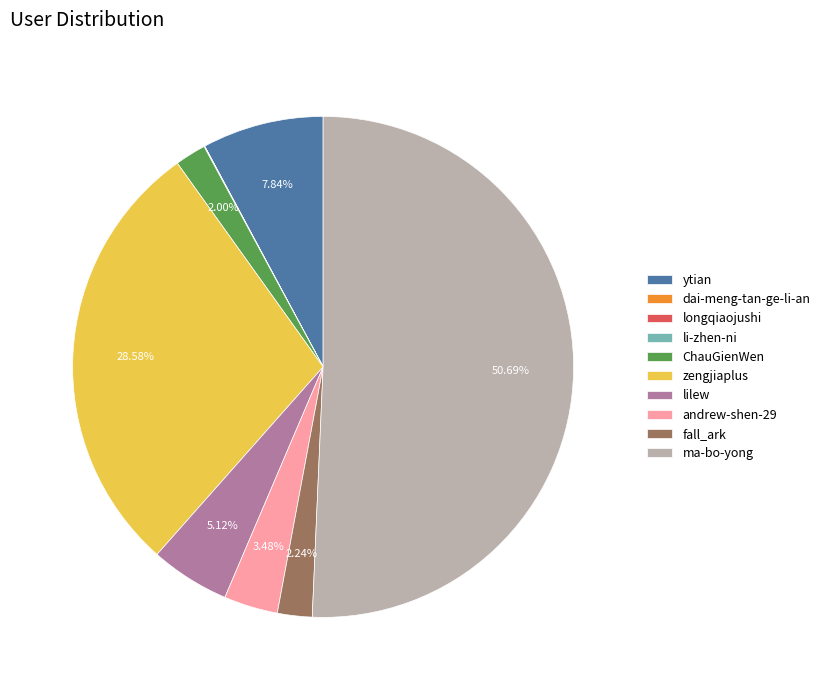

What is the largest slice in the pie chart?

ma-bo-yong